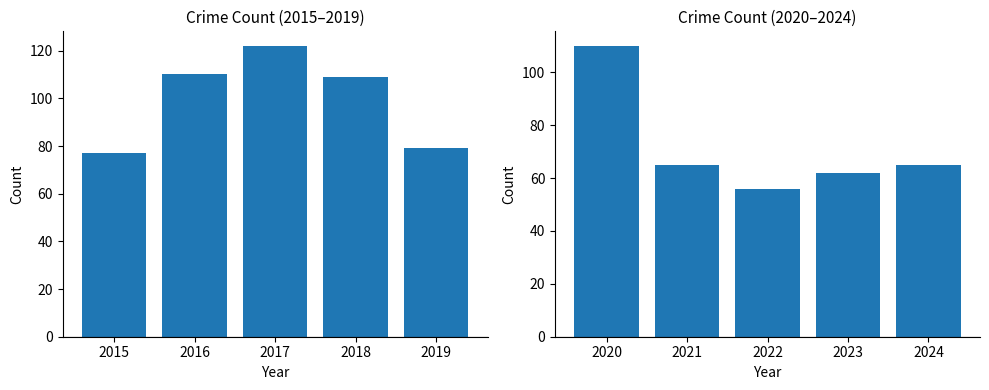

Are the bars grouped side by side (vs. stacked)?

No